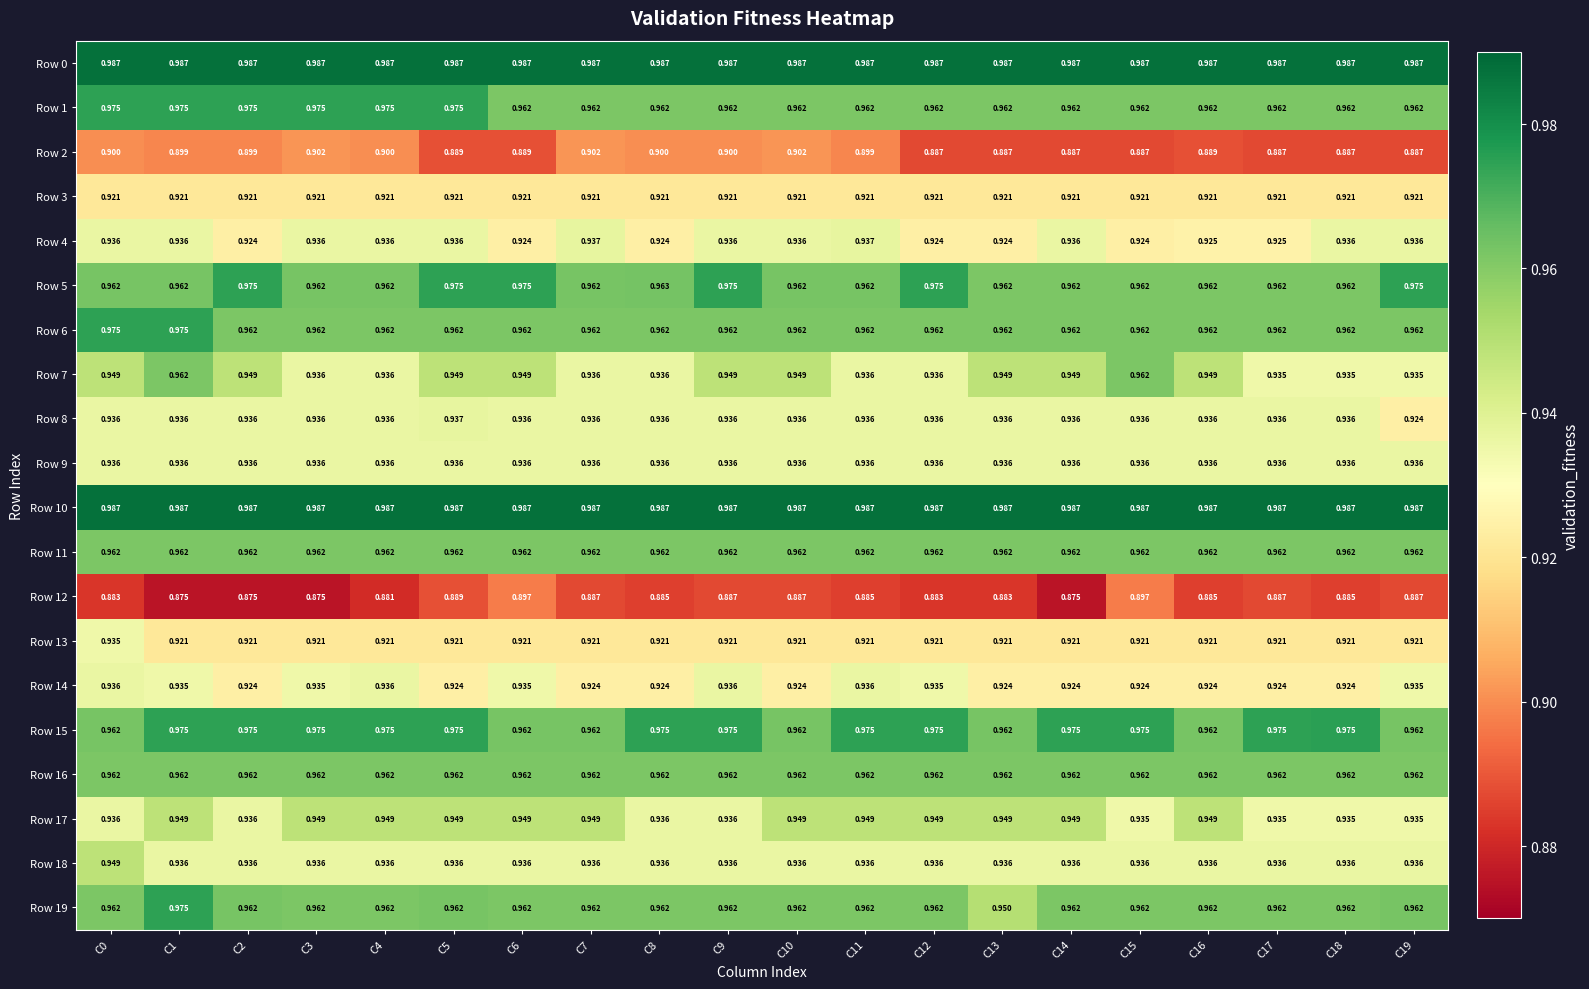

Is the value of Row 15 at C3 greater than the value of Row 0 at C5?

No